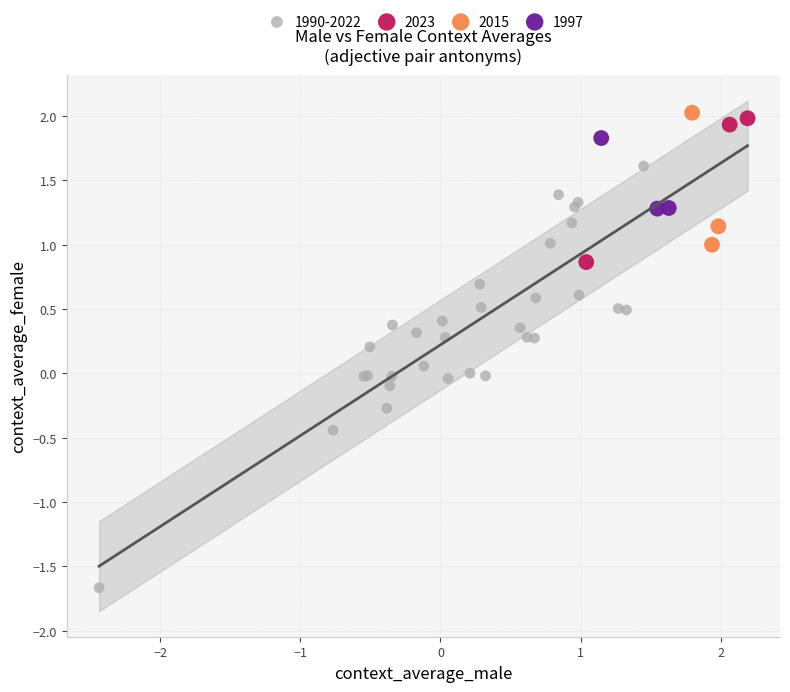

Which series has the widest spread of Y values?

1990-2022